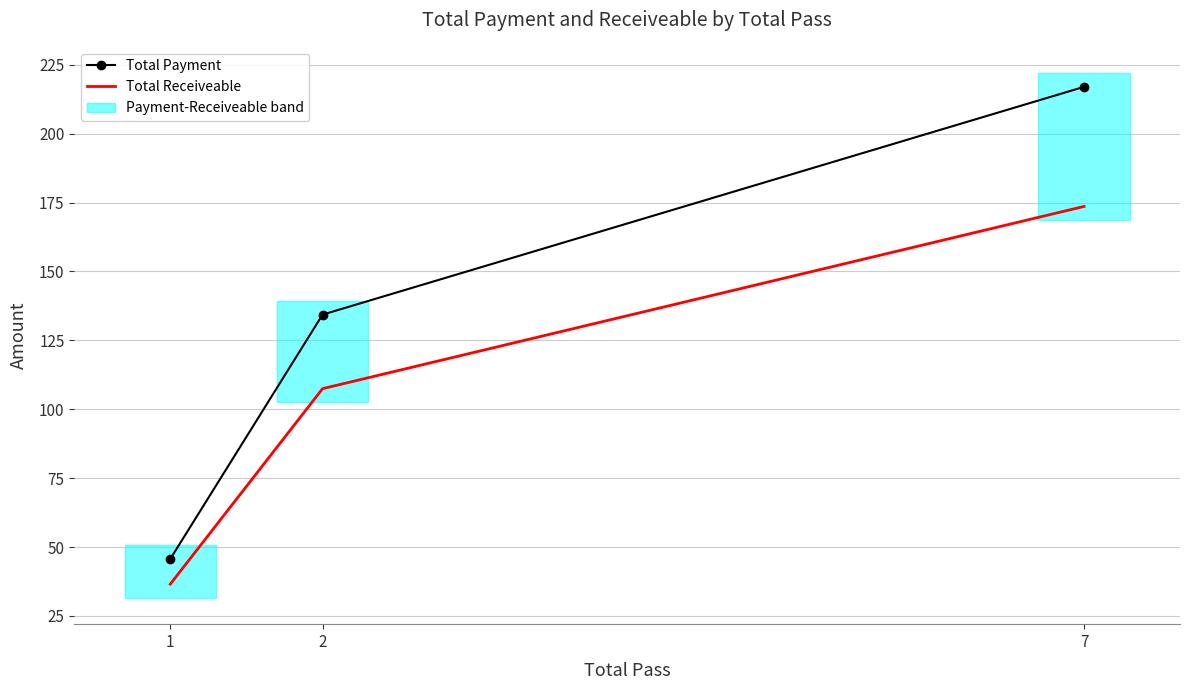

Rank the series at 7 from lowest to highest value.

Total Receiveable, Total Payment